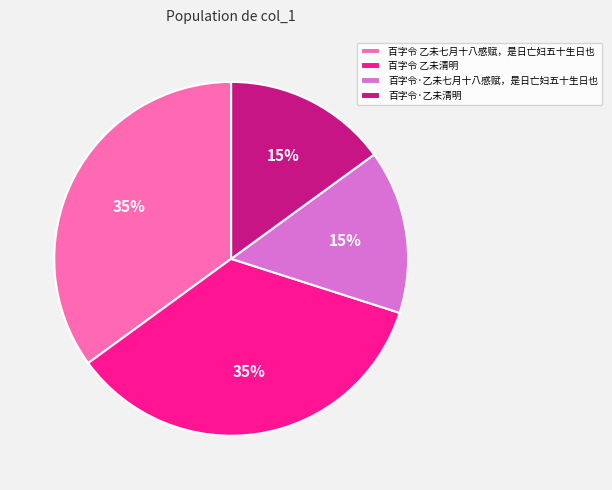

Do 百字令·乙未清明 and 百字令·乙未七月十八感赋，是日亡妇五十生日也 together represent more than half of the pie?

No